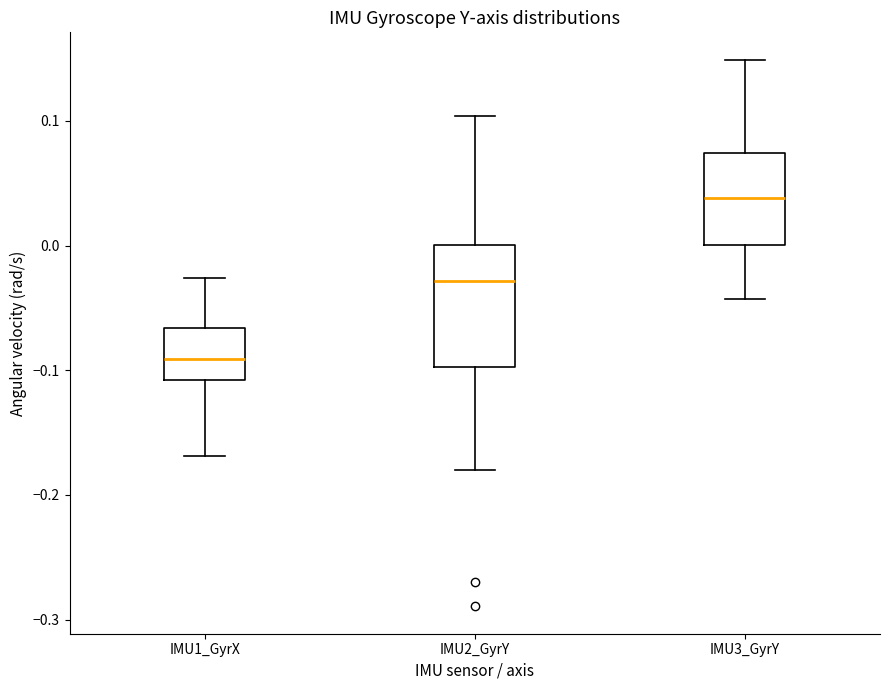

Which box is the tallest, from its lower edge to its upper edge?

IMU2_GyrY